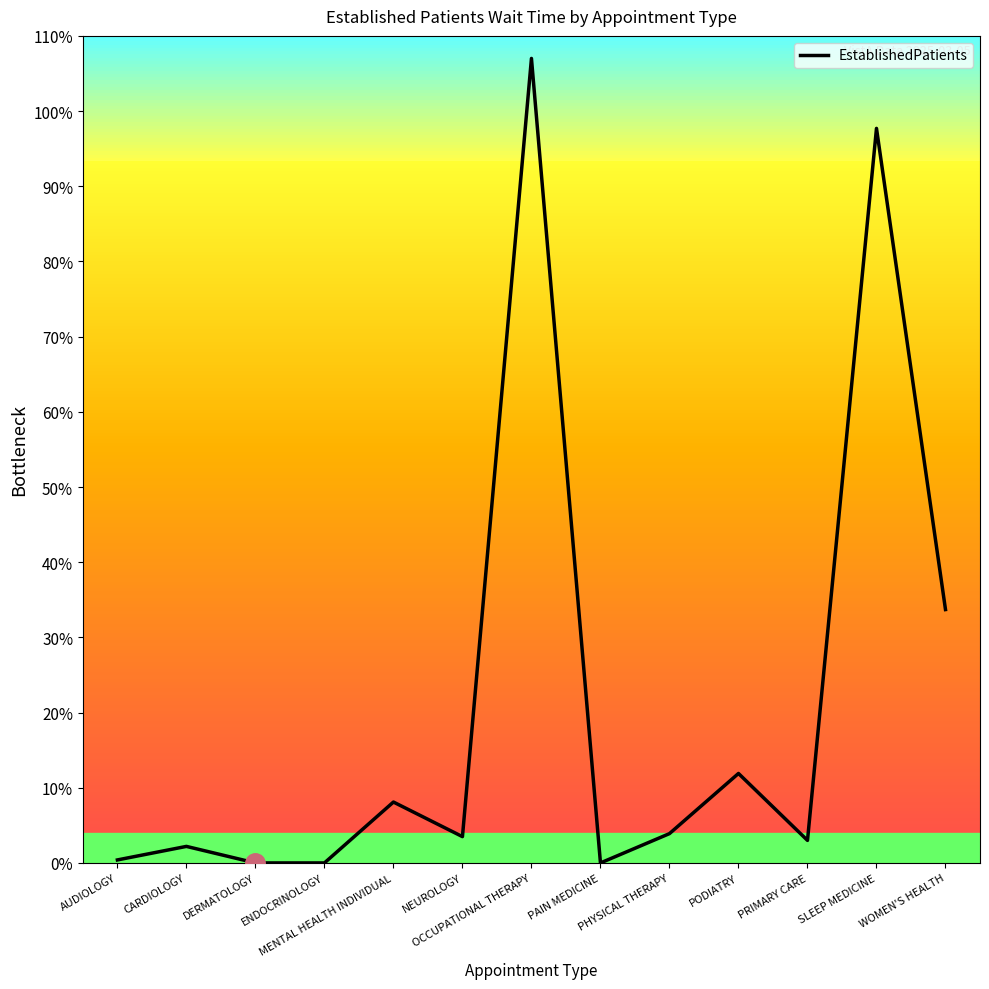

What is the change in value from DERMATOLOGY to PODIATRY?

+11.9